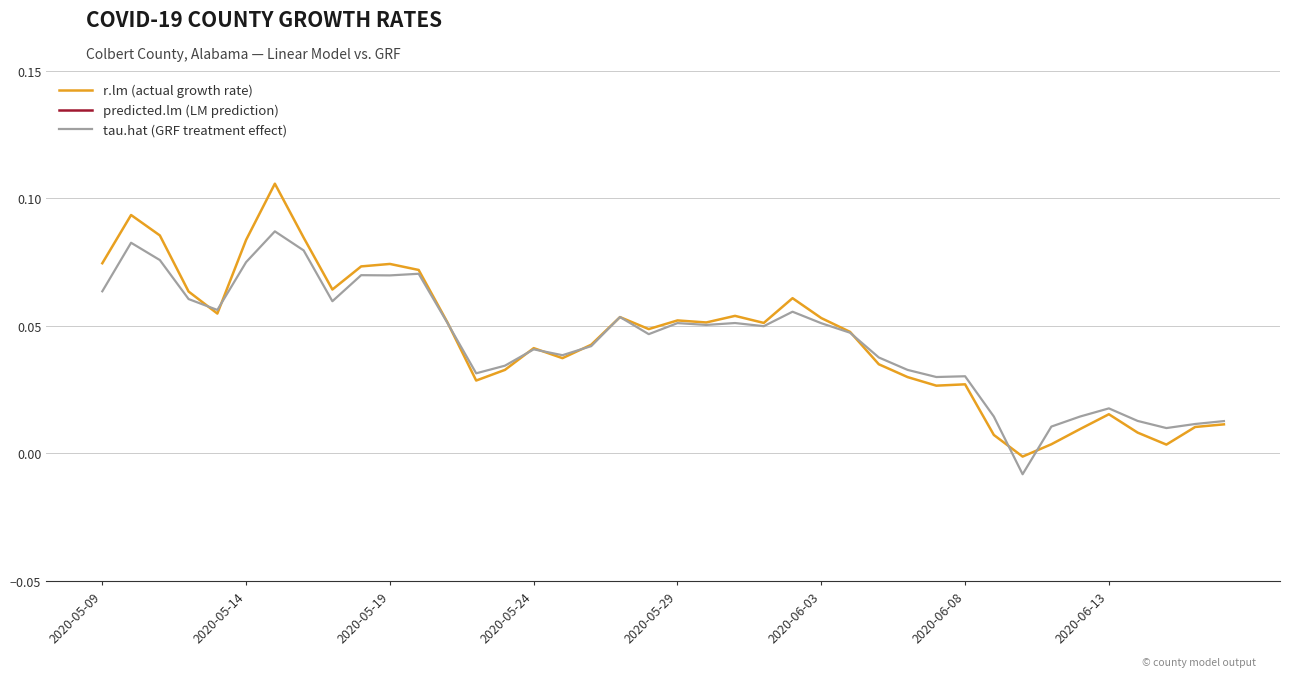

What is the sum of the tau.hat (GRF treatment effect) values at 26 and 38?

0.1